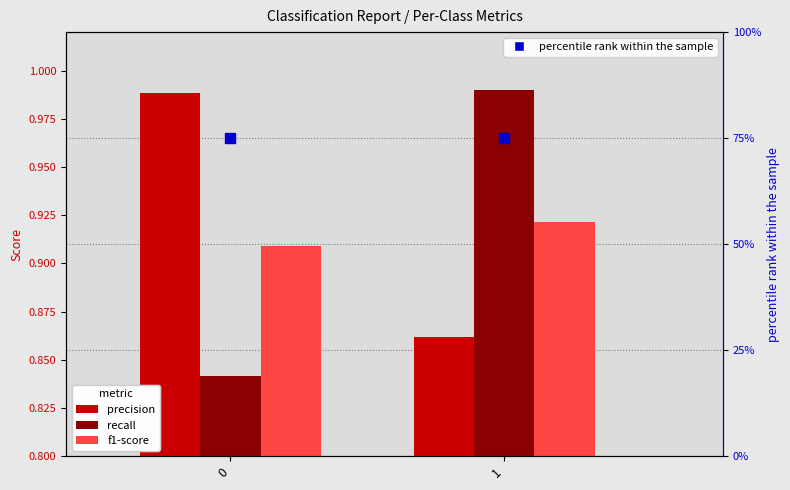

Which series has the largest total across all categories?

precision